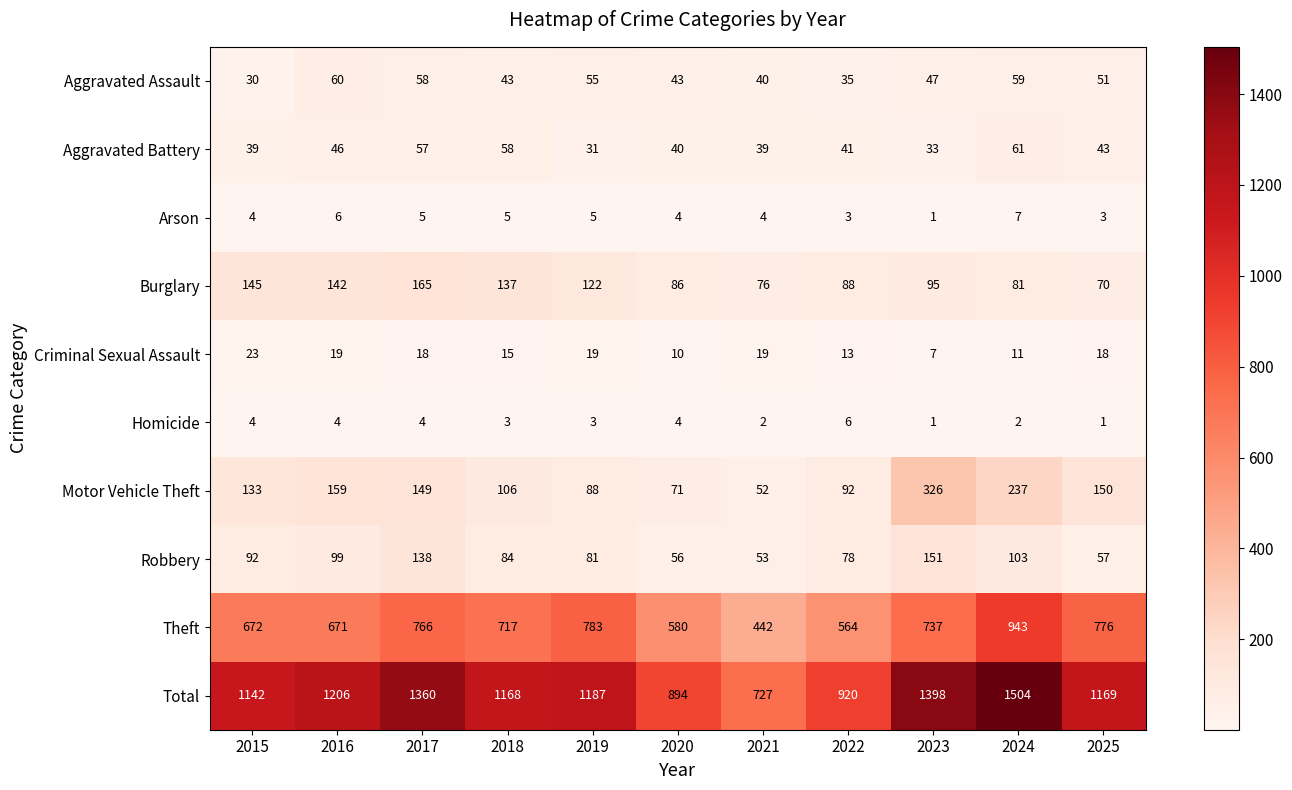

Count the number of categories in the chart.

11